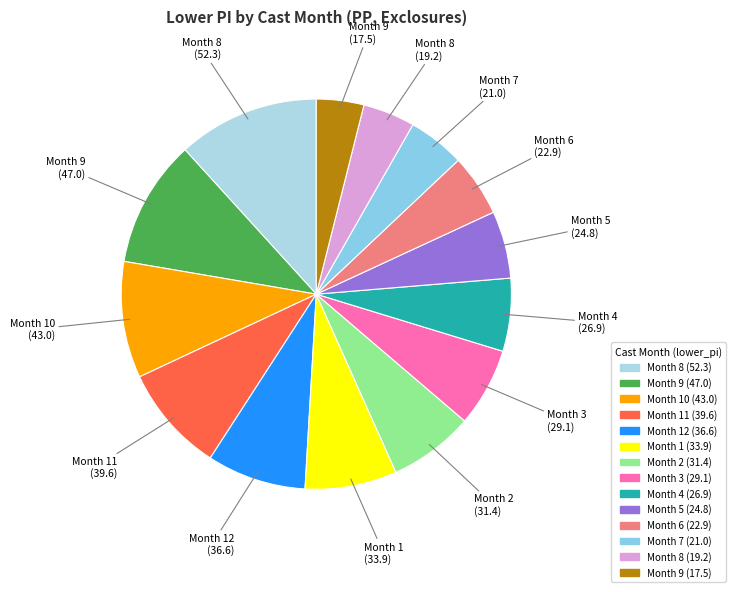

How many slices are in this pie chart?

14